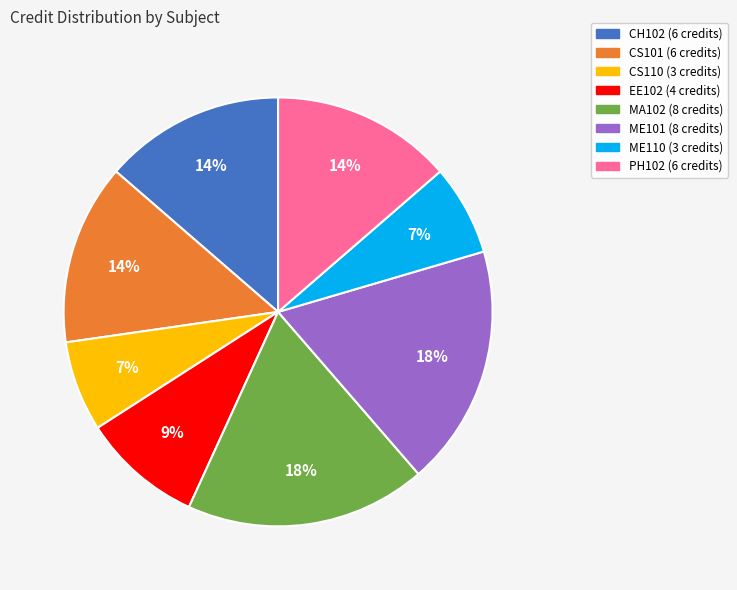

Is it true that PH102 is 21% of the pie?

False